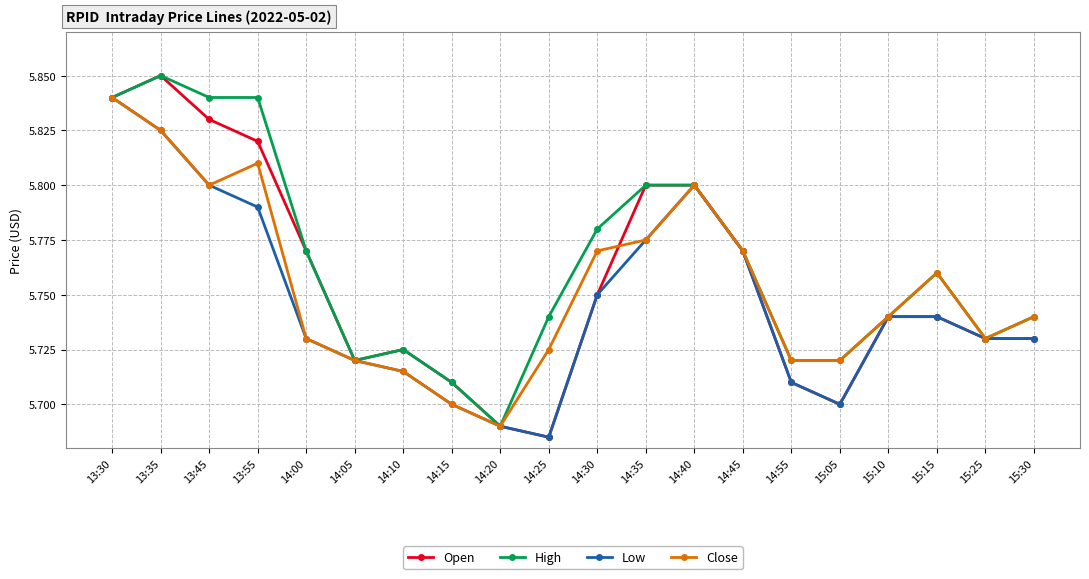

The value of Close at 14:45 is 9.1. True or false?

False